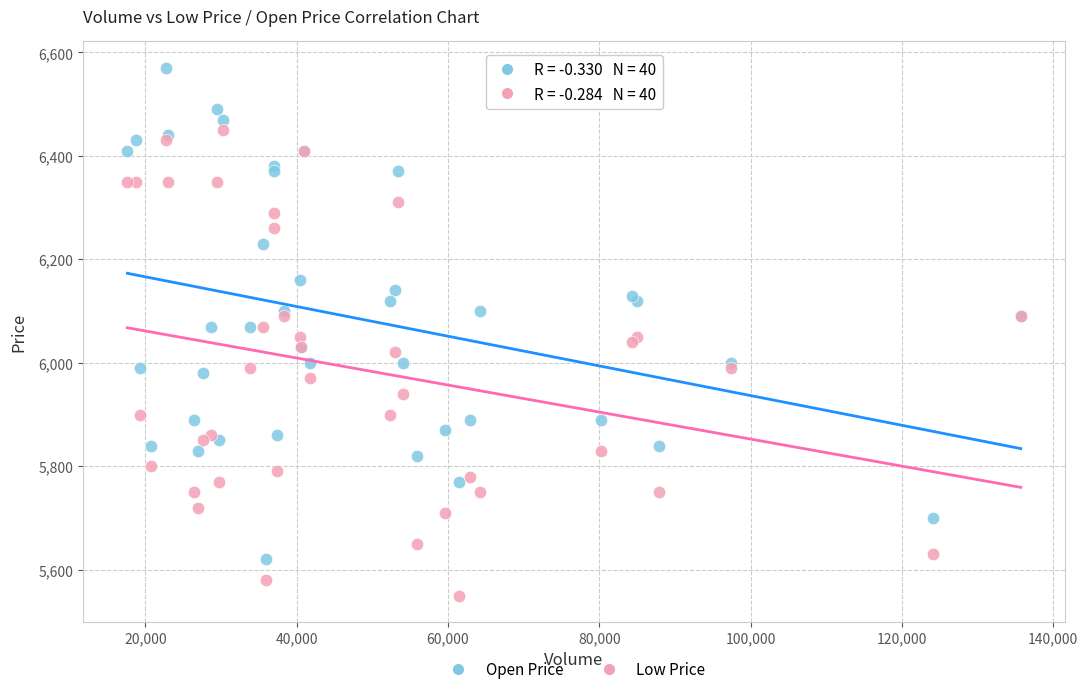

Which series reaches the minimum Y coordinate?

Low Price